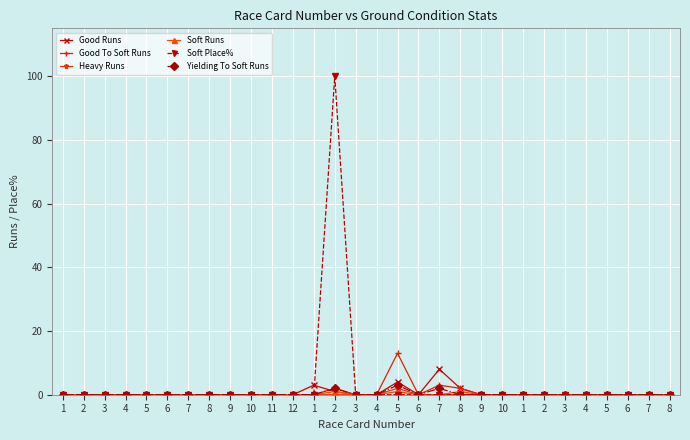

Which series has the largest total across all categories?

Soft Place%